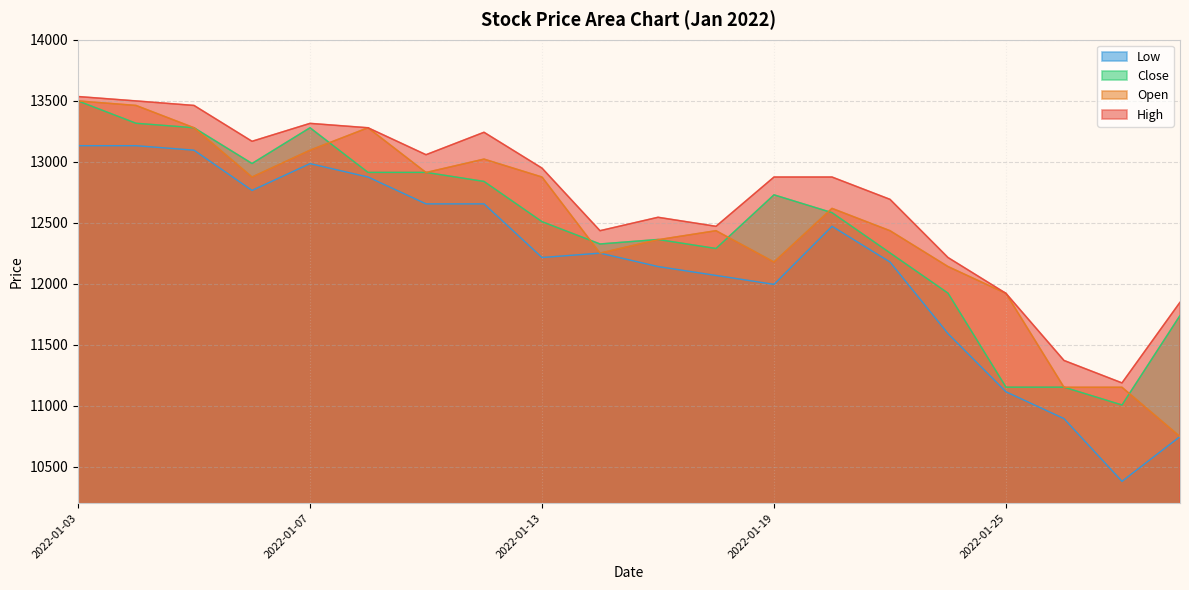

What is the value of the High point at the 7th from the left?

13057